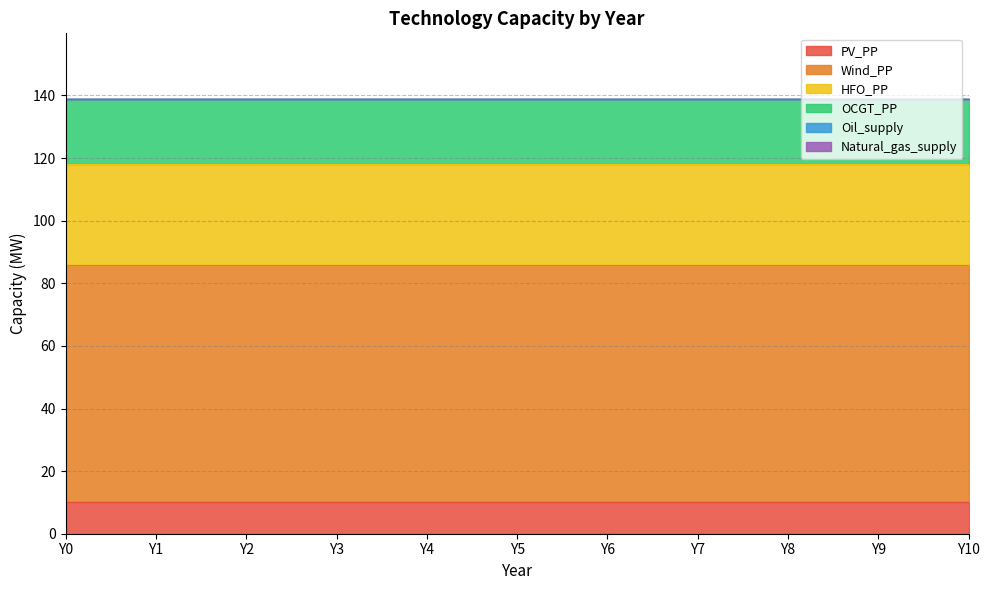

Between Y5 and Y2, which is larger?

Y5